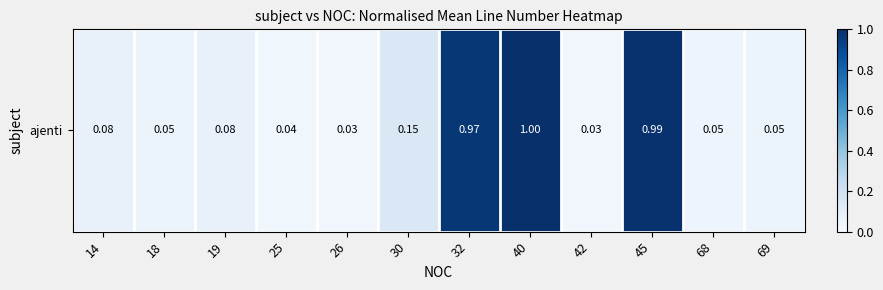

The value at 40 is 1.5. True or false?

False